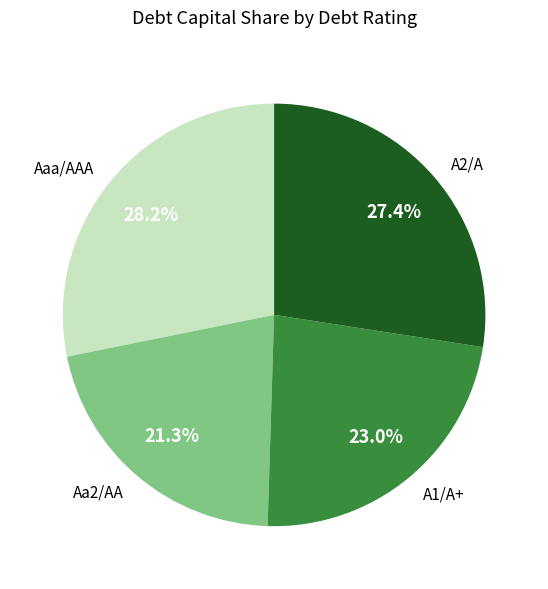

True or false: Aaa/AAA accounts for 22% of the total.

False